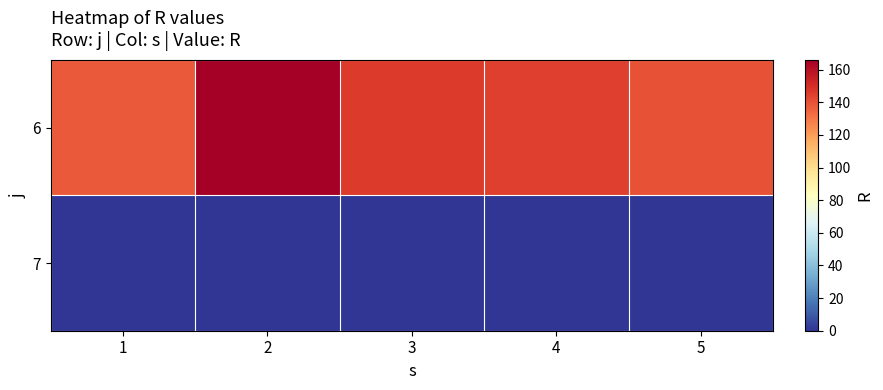

Reading left to right, list all the values displayed in this chart.

6: 1=138	2=166	3=146	4=145	5=140
7: 1=0	2=0	3=0	4=0	5=0